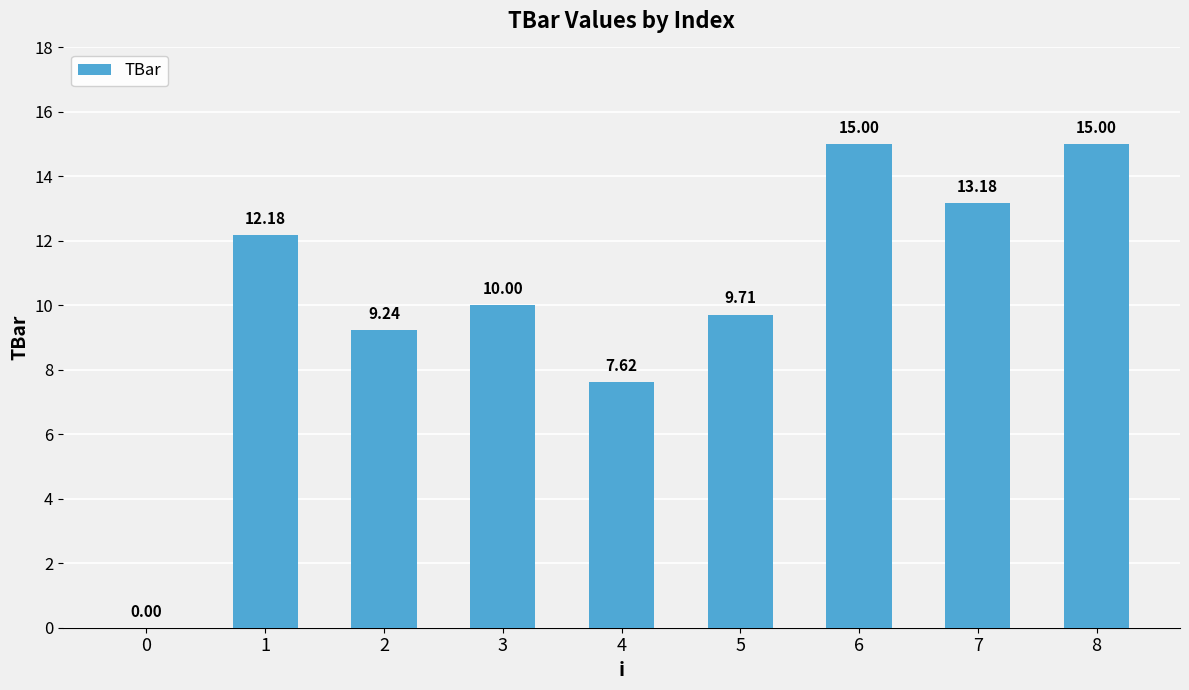

Count the number of data series in this chart.

1